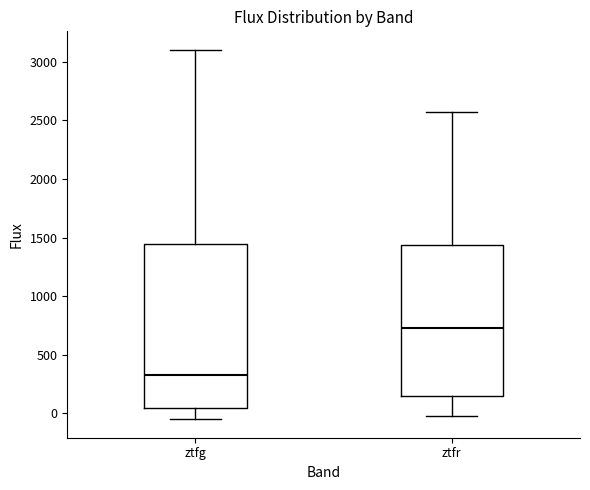

Which box's median line is the highest?

ztfr